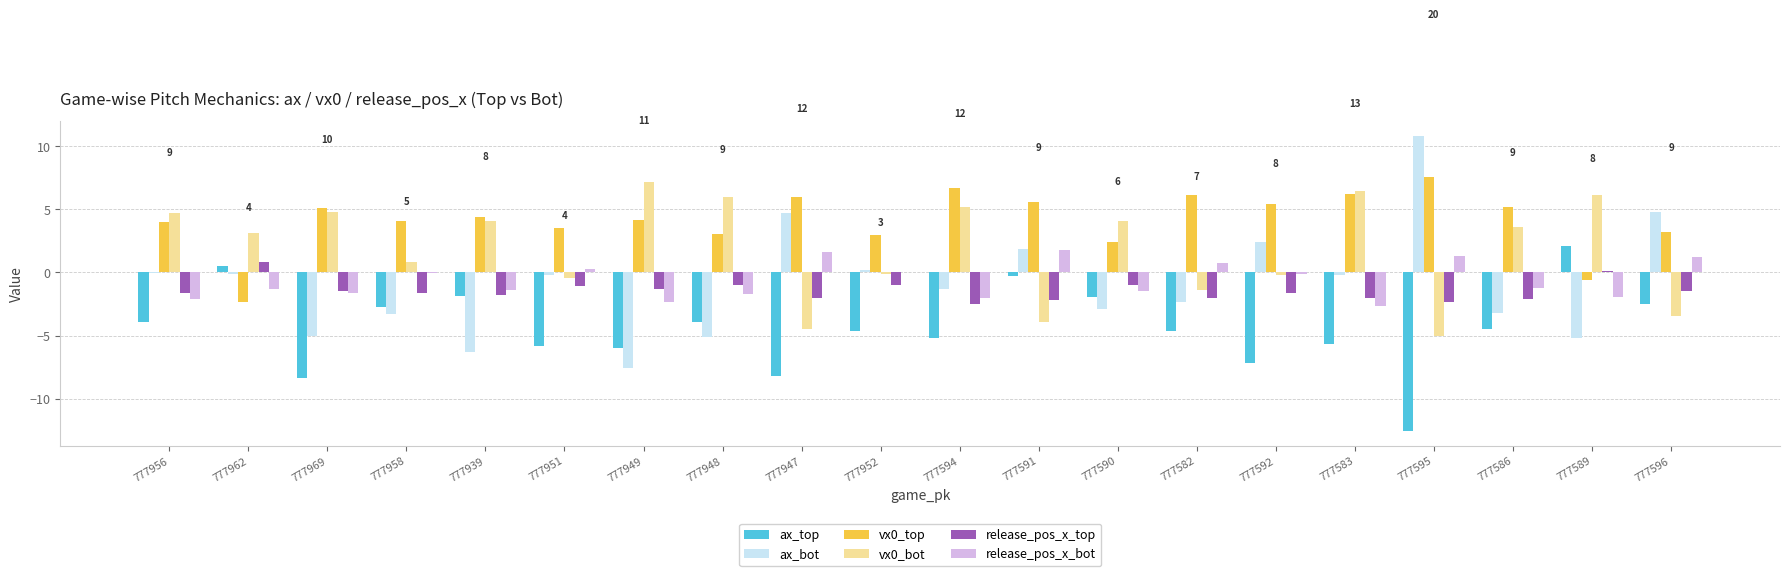

Is the value of ax_bot at 777958 greater than the value of ax_top at 777951?

Yes